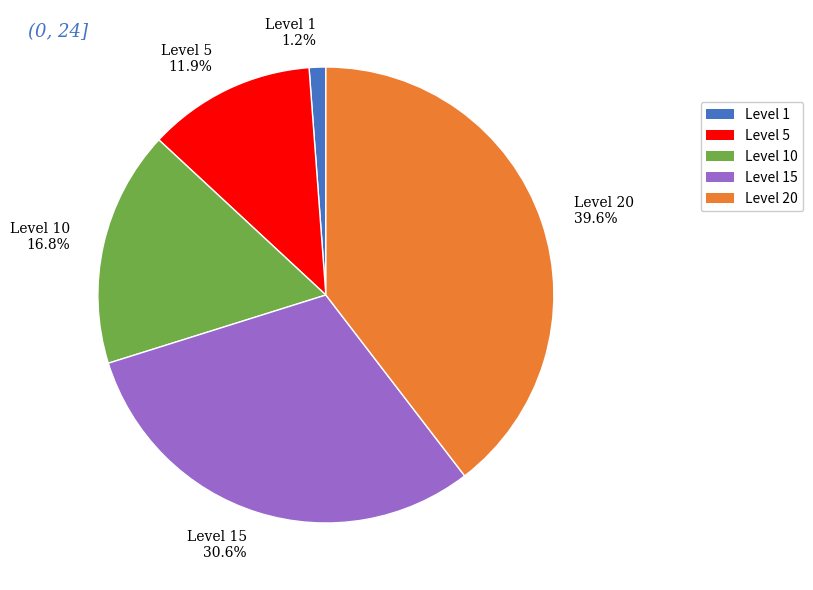

What percentage do Level 5 11.9% and Level 10 16.8% together represent?

28.7%